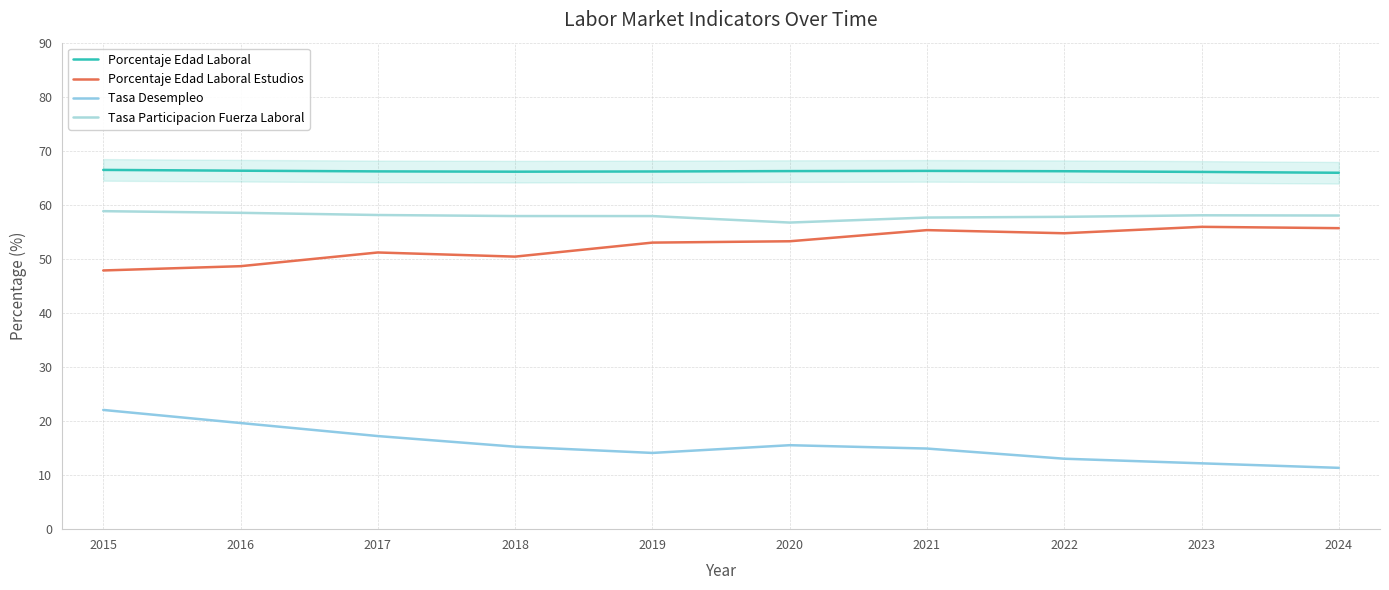

At which category does the chart reach its minimum across all series?

2024